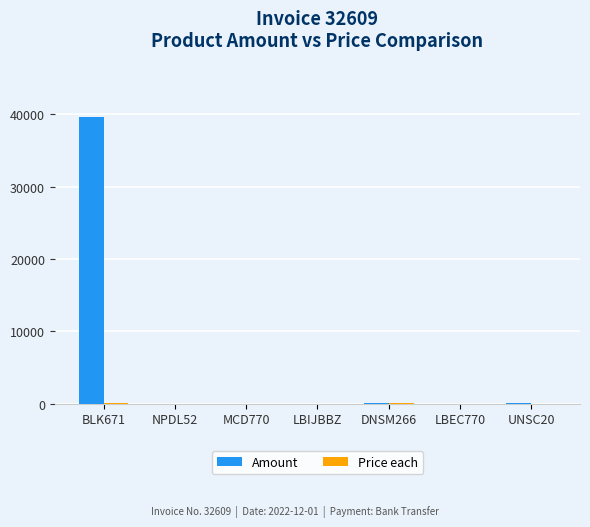

Which label corresponds to the largest value in the chart?

BLK671